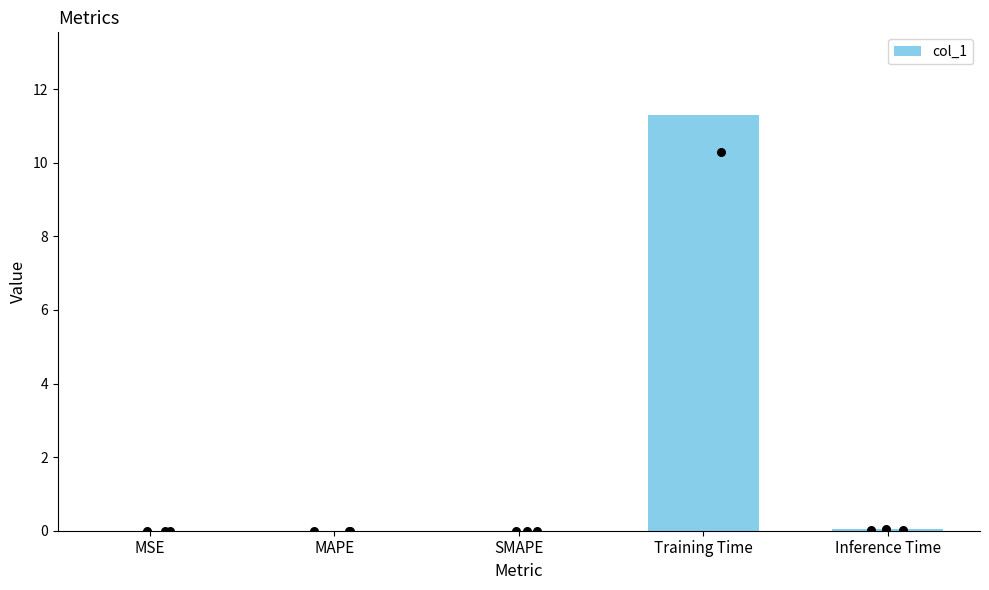

Between Training Time and Inference Time, which is larger?

Training Time